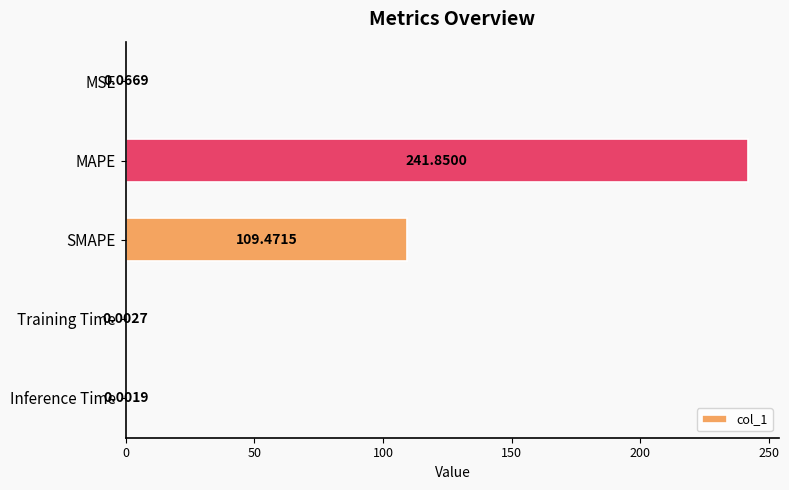

Which label corresponds to the largest value in the chart?

MAPE